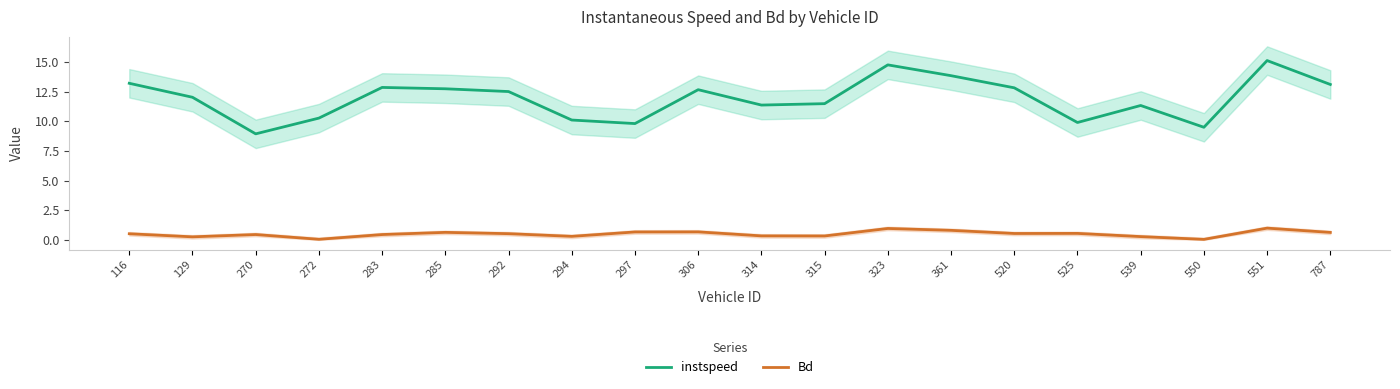

At which category does instspeed reach its first local peak?

283